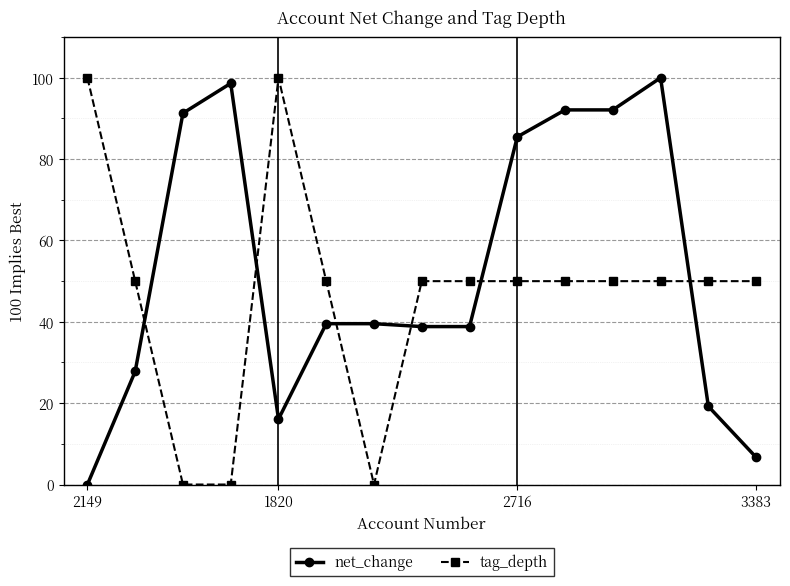

At how many categories does at least one series exceed 74?

8